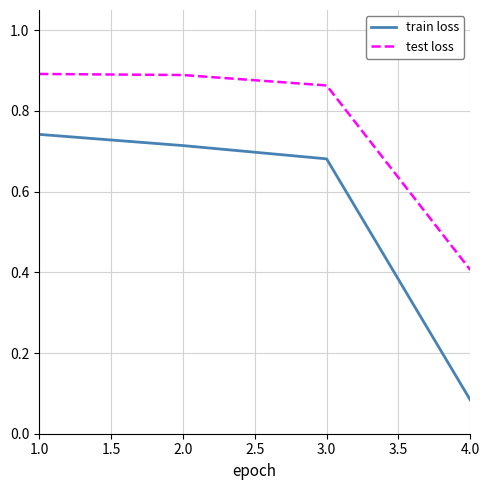

True or false: train loss has more than 2 interior local peaks.

False